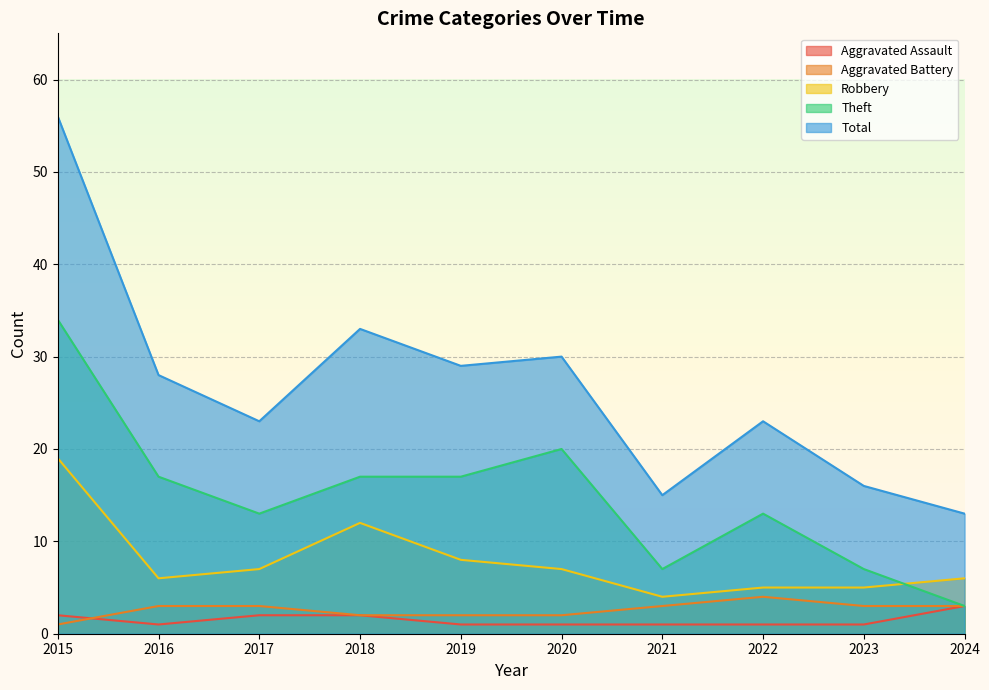

In Robbery, how many points are higher than both neighbors (excluding endpoints)?

1